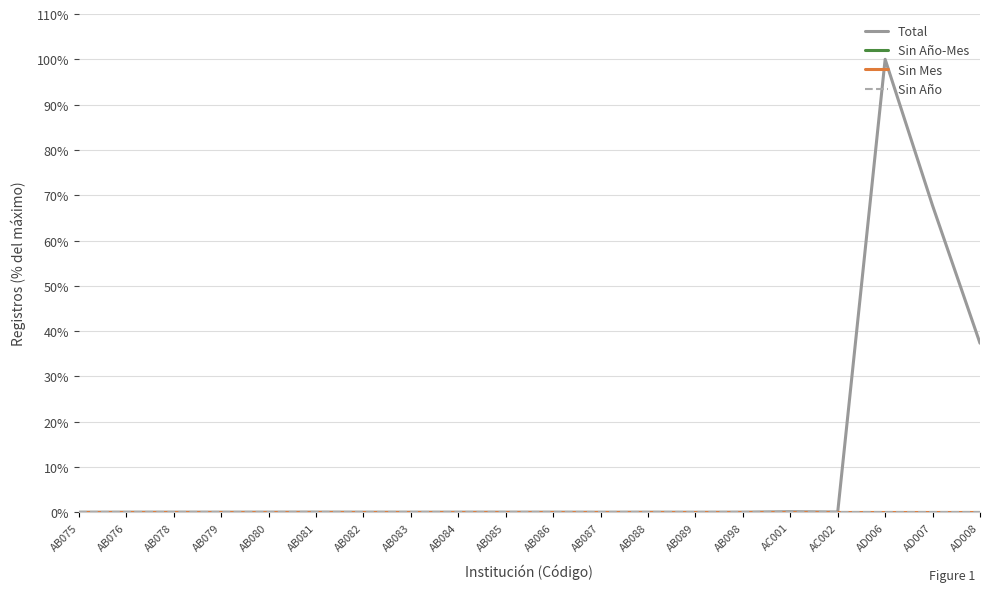

Does the chart display data point markers on the line(s)?

No